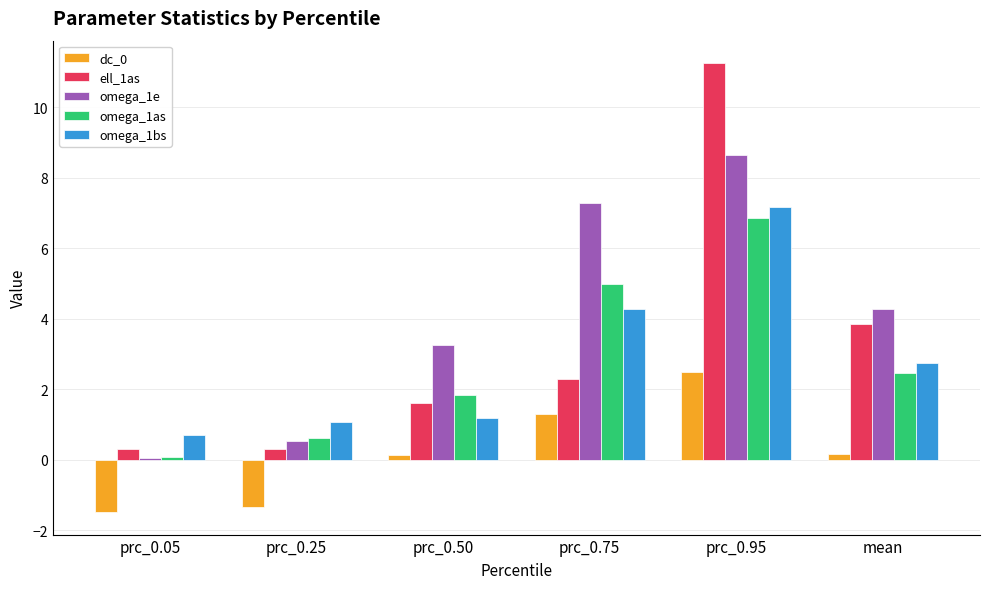

Is the value of omega_1bs at prc_0.25 greater than the value of dc_0 at prc_0.95?

No